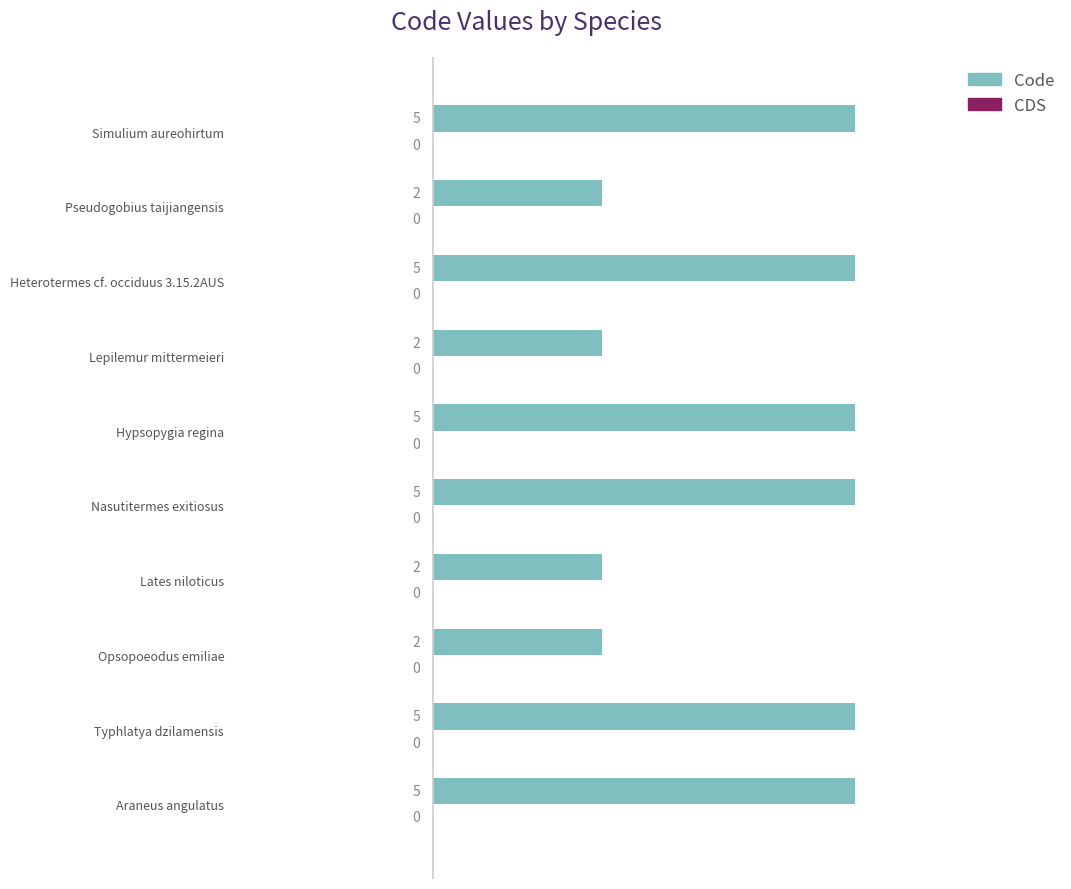

Count the values in the range 2 to 5.

10